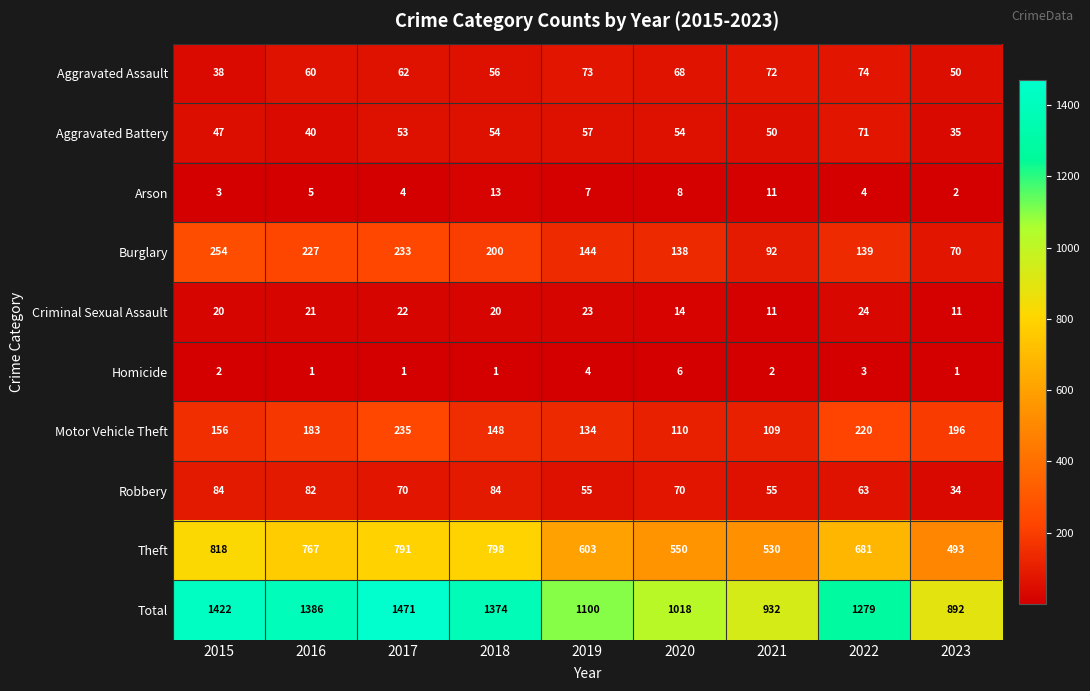

Where is Aggravated Battery nearest to the value 53?

2017